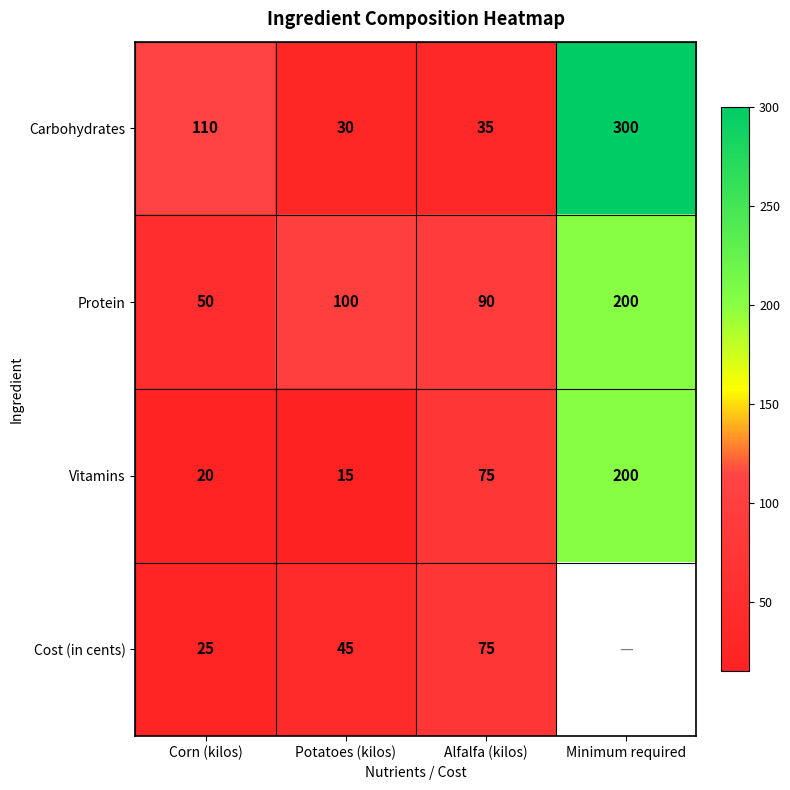

What is the sum of all Vitamins values?

310